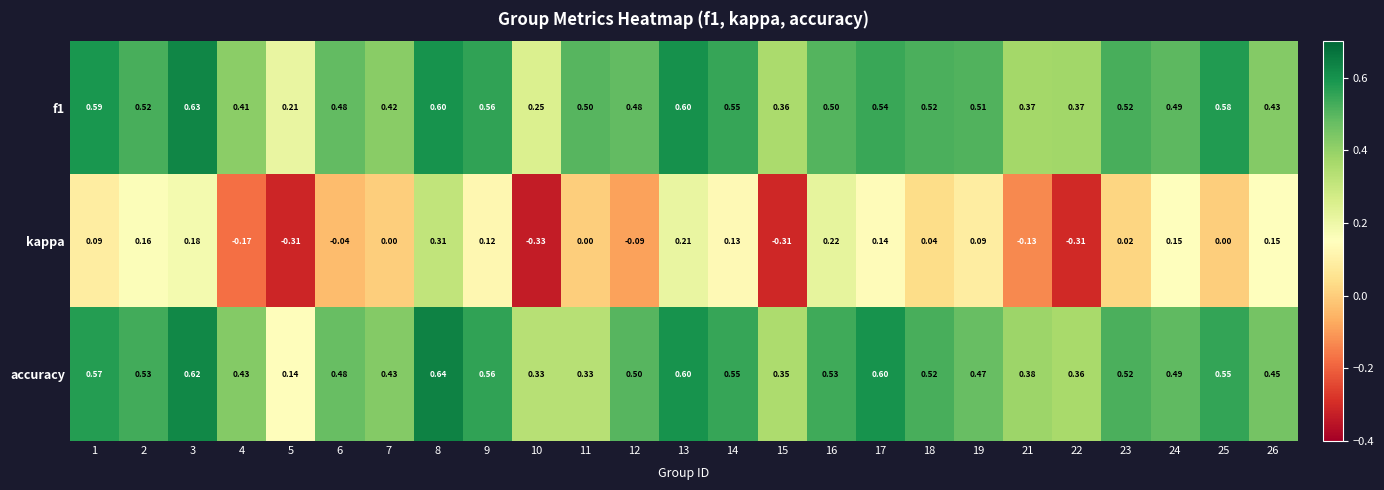

Which series changed the most between 7 and 22?

kappa